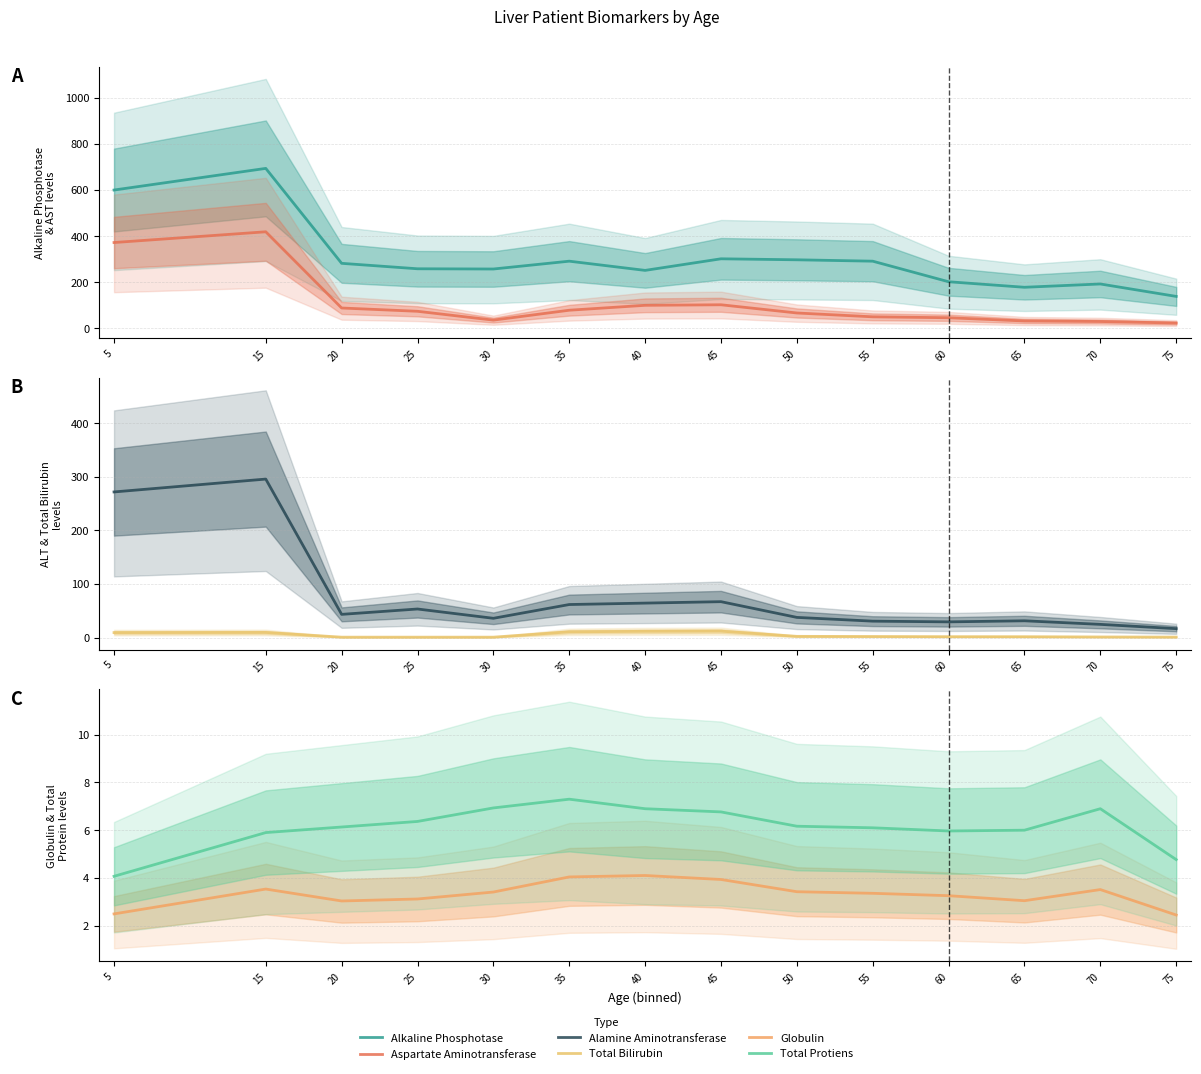

Between 70 and 65, which is larger?

70